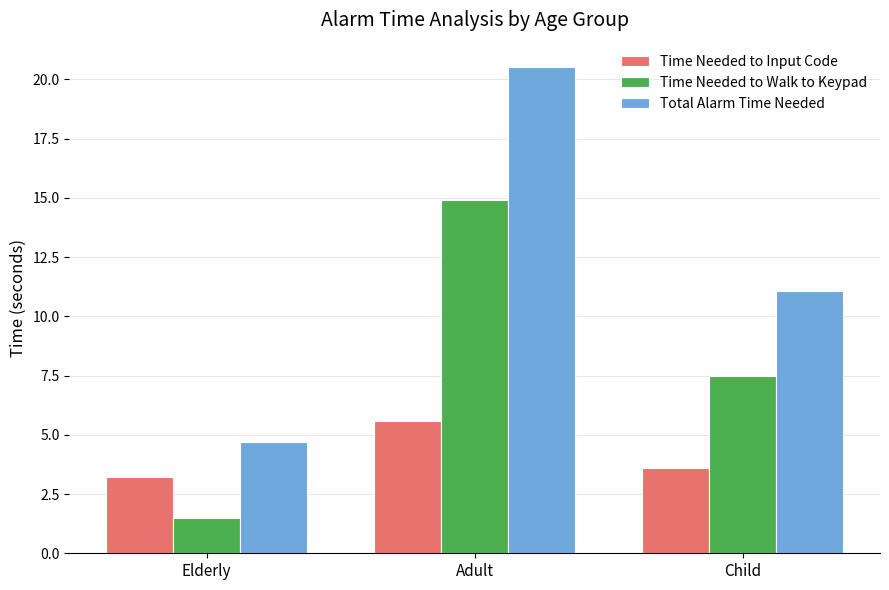

At which category is the sum across all series the highest?

Adult